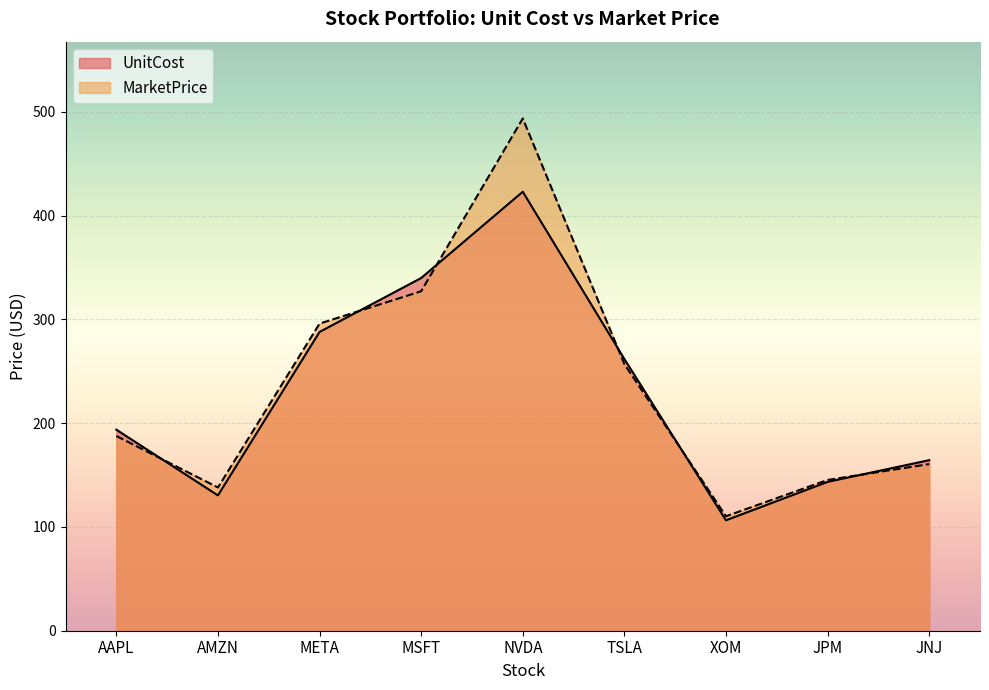

Reading right to left, list all the values displayed in this chart.

UnitCost: 164.3	143.4	106.4	261.8	422.9	339.8	287.9	130.4	193.7
MarketPrice: 160.5	145.3	110.3	256.9	493.5	327.1	295.9	138.0	187.6